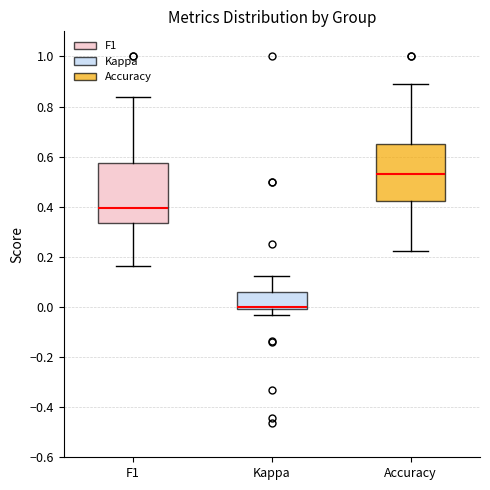

Where does the upper whisker of the box for Kappa end on the y-axis? The values are not printed on the chart, so give them approximately, as read against the axis.

0.12